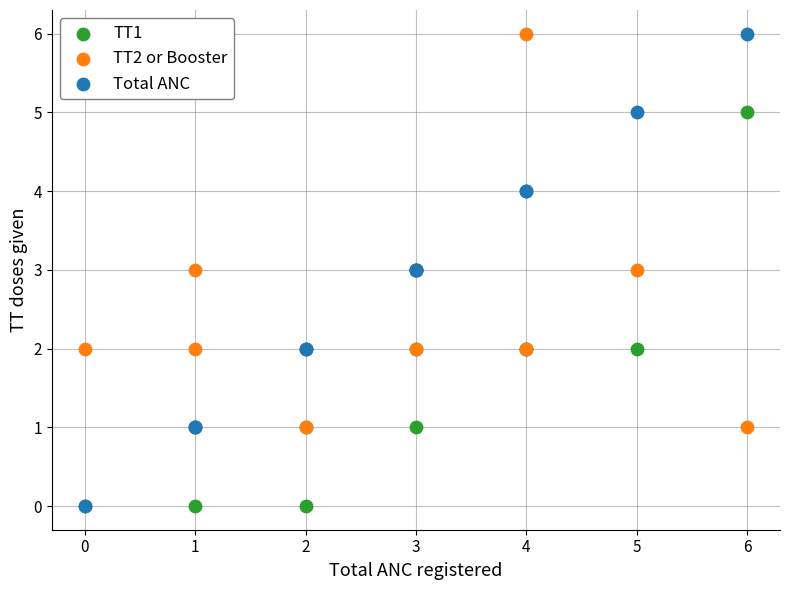

What are all the series names shown in the legend?

TT1, TT2 or Booster, Total ANC